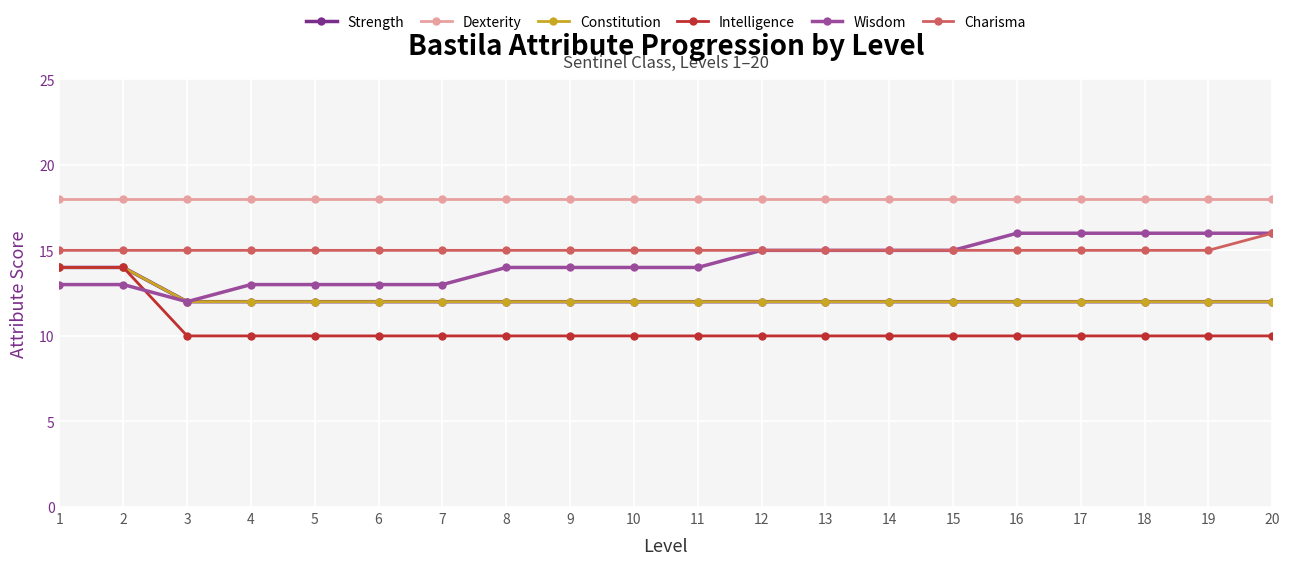

Is this an area chart (filled region under the line)?

No